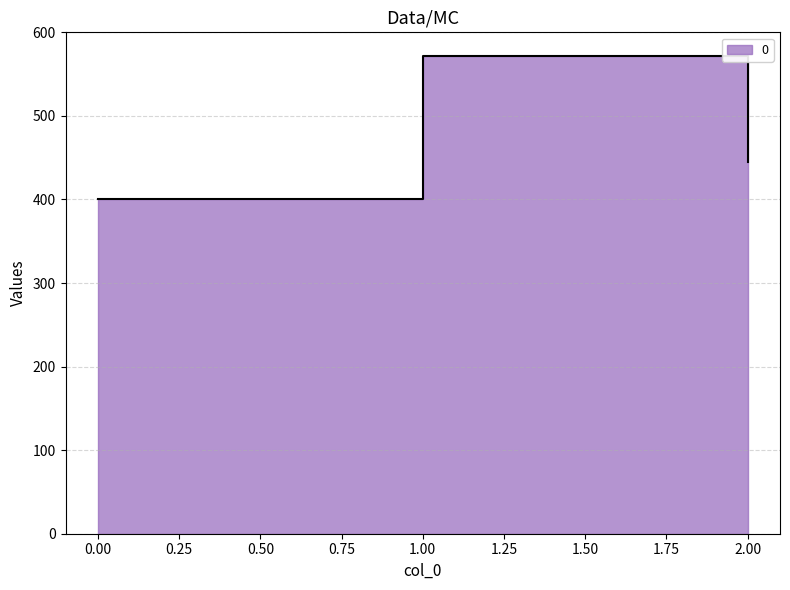

Rank the categories by value from lowest to highest.

0, 2, 1